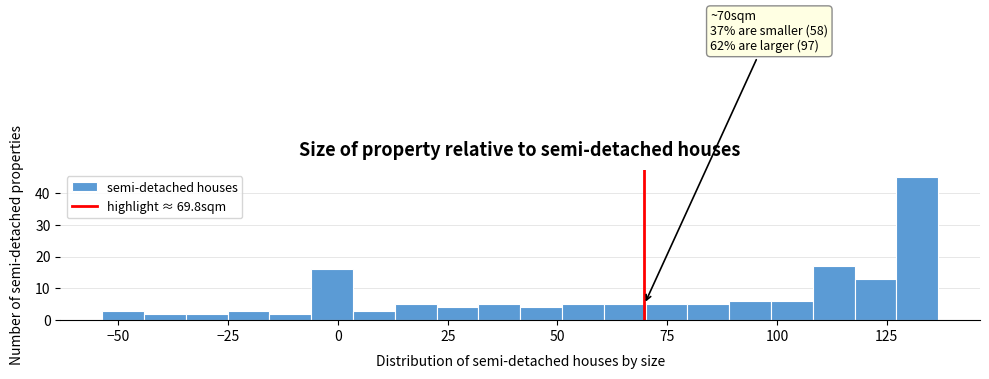

Read against the x-axis, roughly where is the centre of the tallest bar?

130